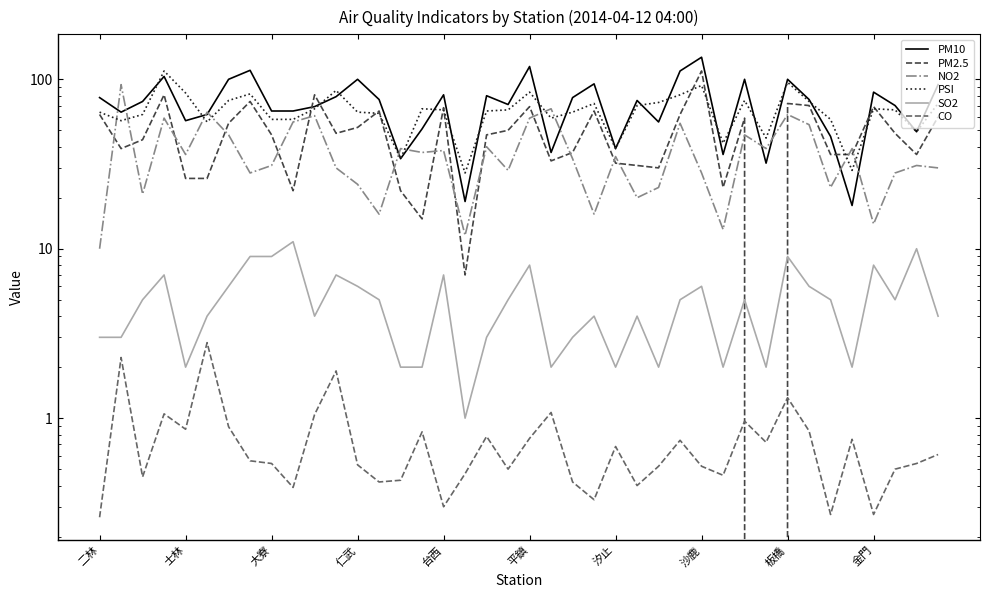

What position from the right is 21?

19